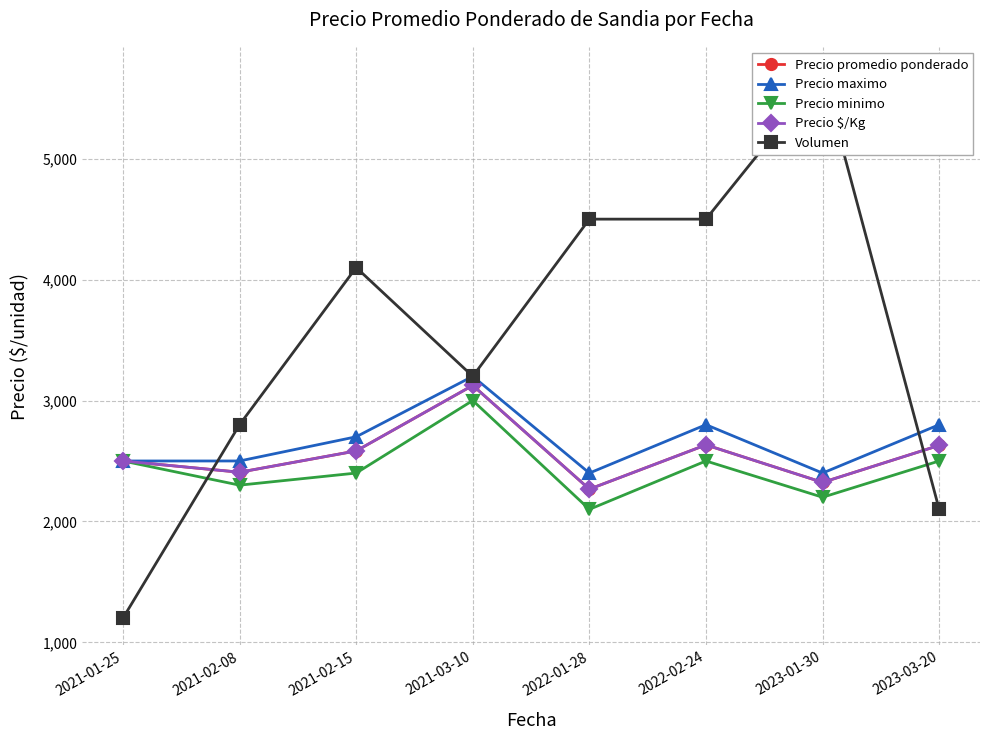

The value of Precio promedio ponderado at 2022-01-28 is 2267. True or false?

True